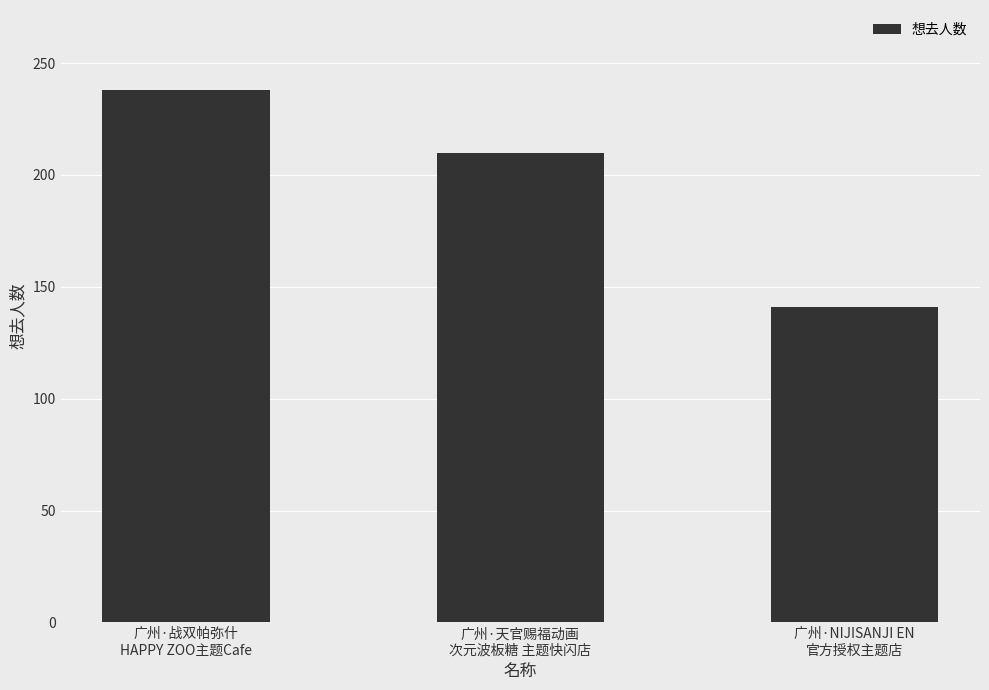

The value at 广州·战双帕弥什
HAPPY ZOO主题Cafe is 238. True or false?

True